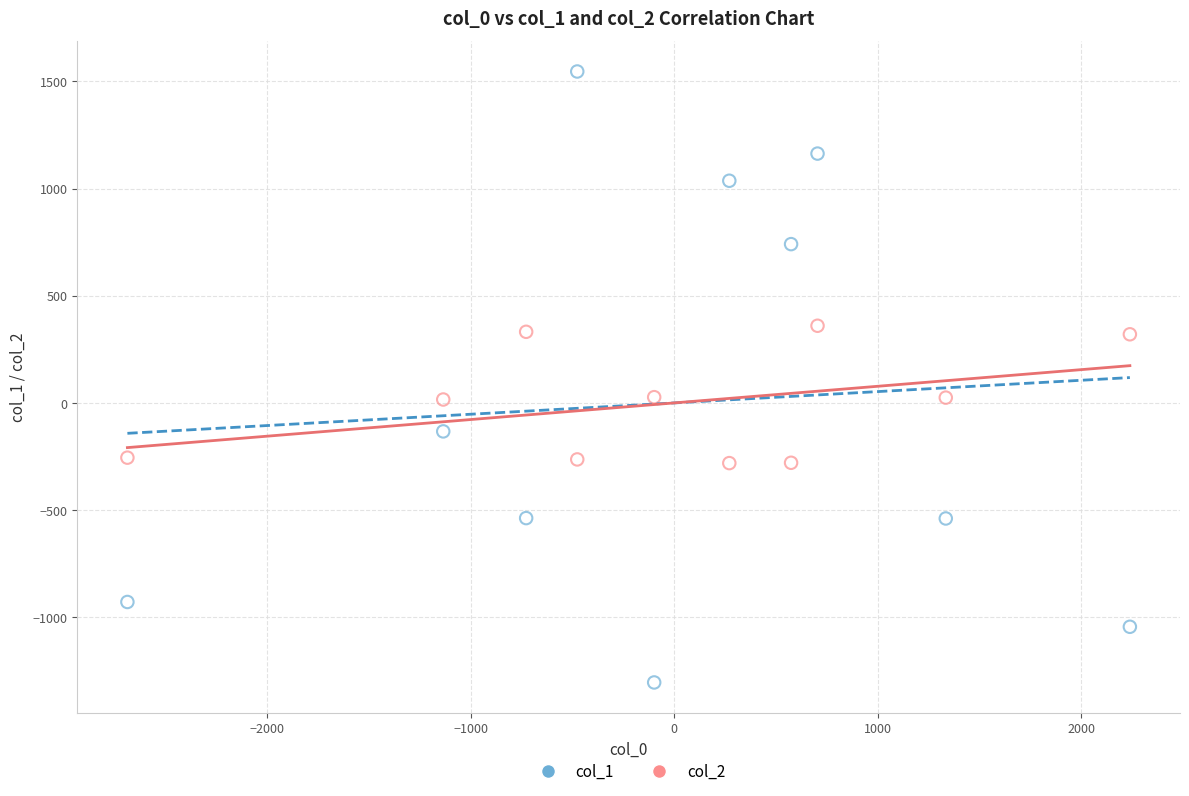

Which series reaches the maximum Y coordinate?

col_1